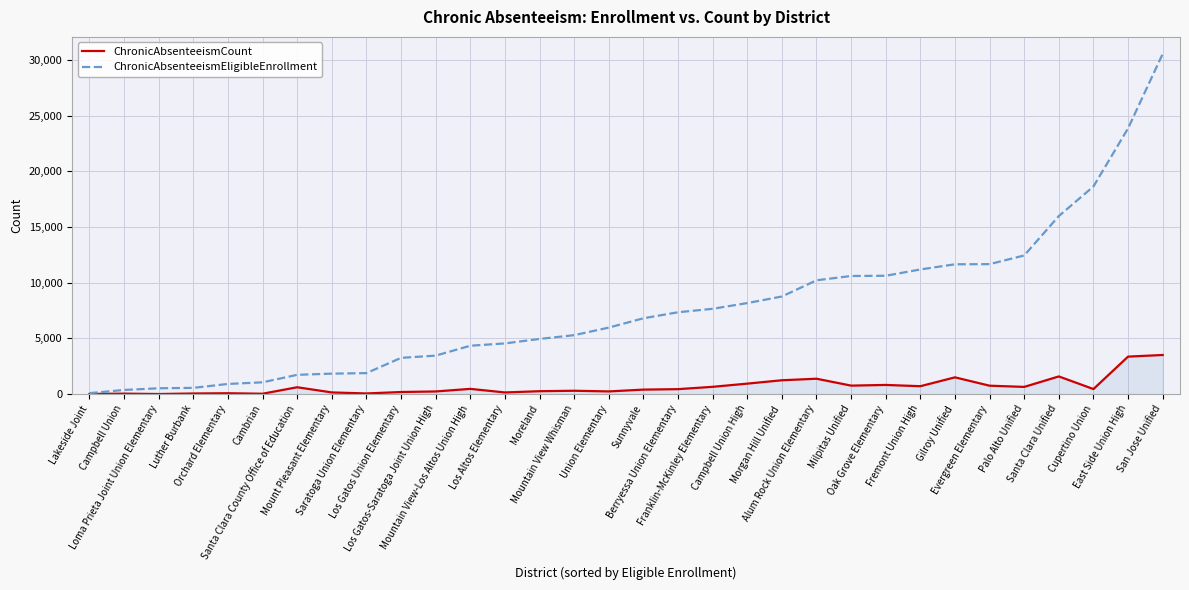

Which series has the largest range (max minus min)?

ChronicAbsenteeismEligibleEnrollment